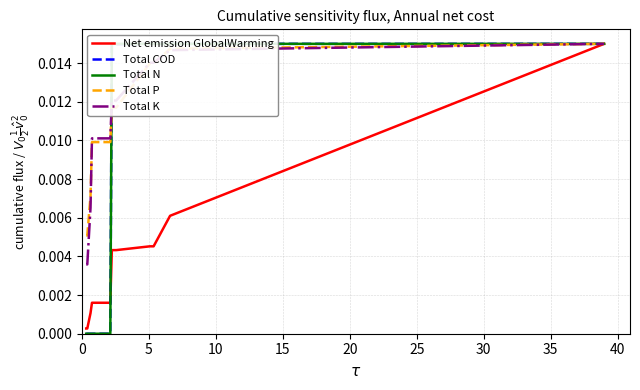

What is the sum of all Total P values?

0.2